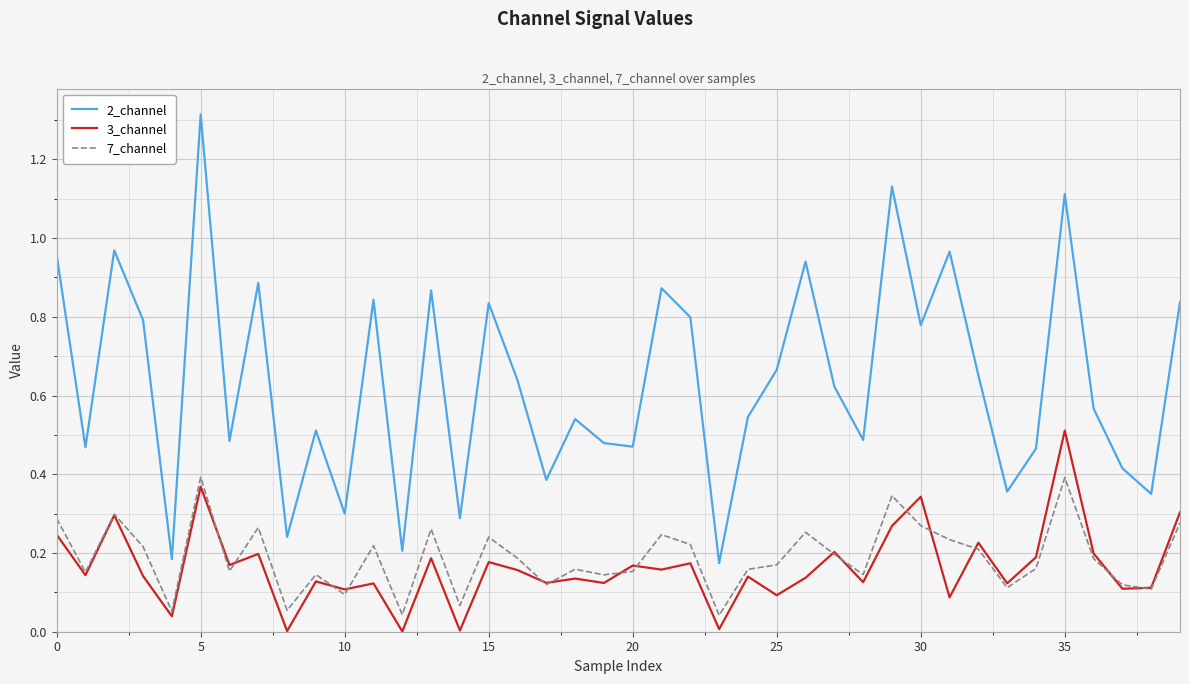

True or false: 2_channel and 3_channel cross at least once.

False